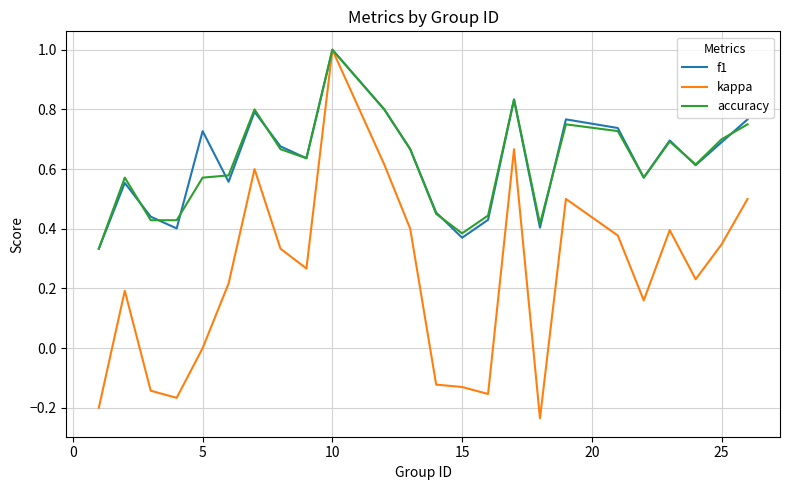

Which series has the widest spread of values?

kappa